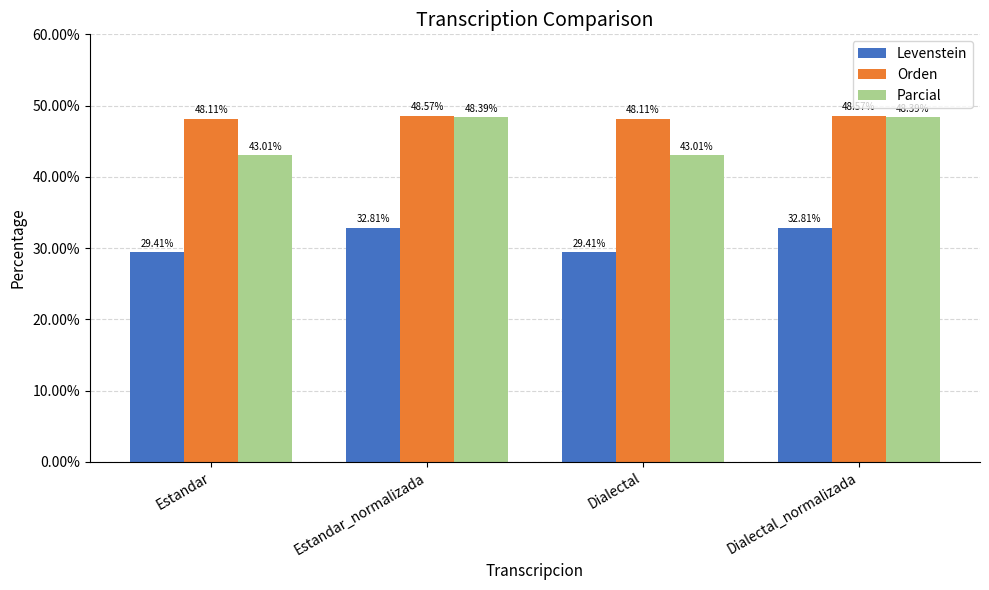

What is the difference between the maximum and minimum values in the Parcial series?

5.4